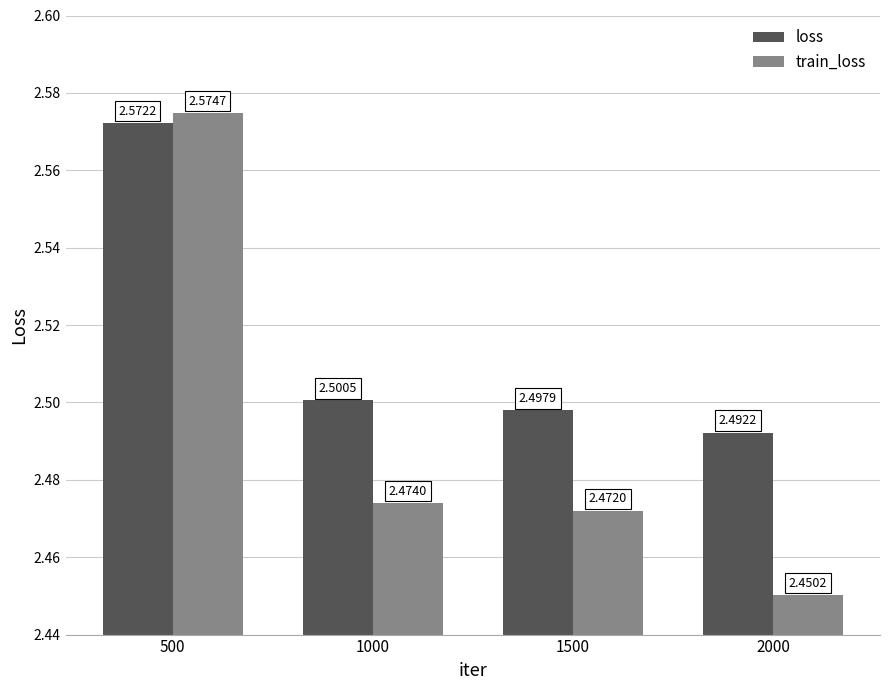

Is it true that loss equals 0.6 at 1500?

False